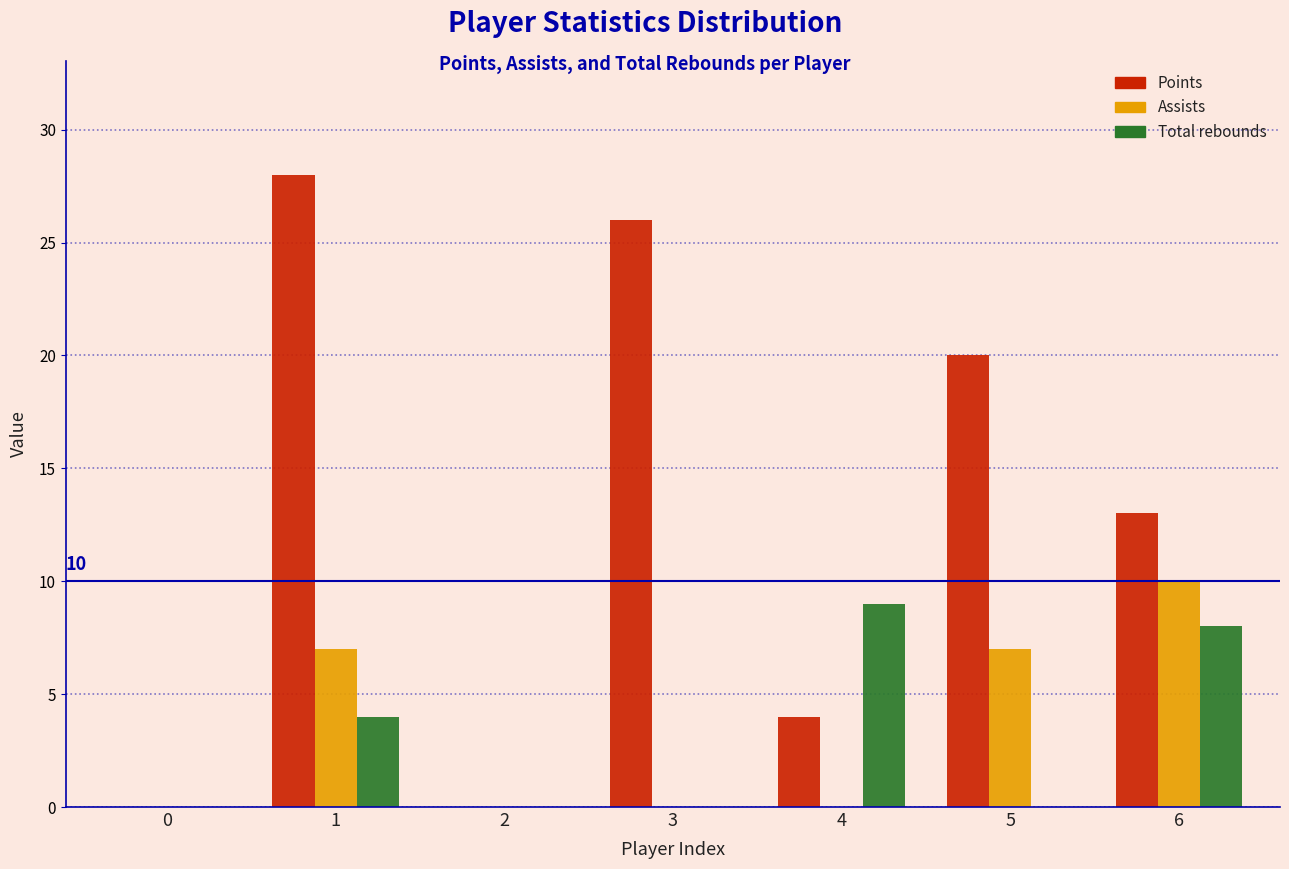

Reading left to right, extract all data points from this chart.

Points: 0=0	1=28	2=0	3=26	4=4	5=20	6=13
Assists: 0=0	1=7	2=0	3=0	4=0	5=7	6=10
Total rebounds: 0=0	1=4	2=0	3=0	4=9	5=0	6=8